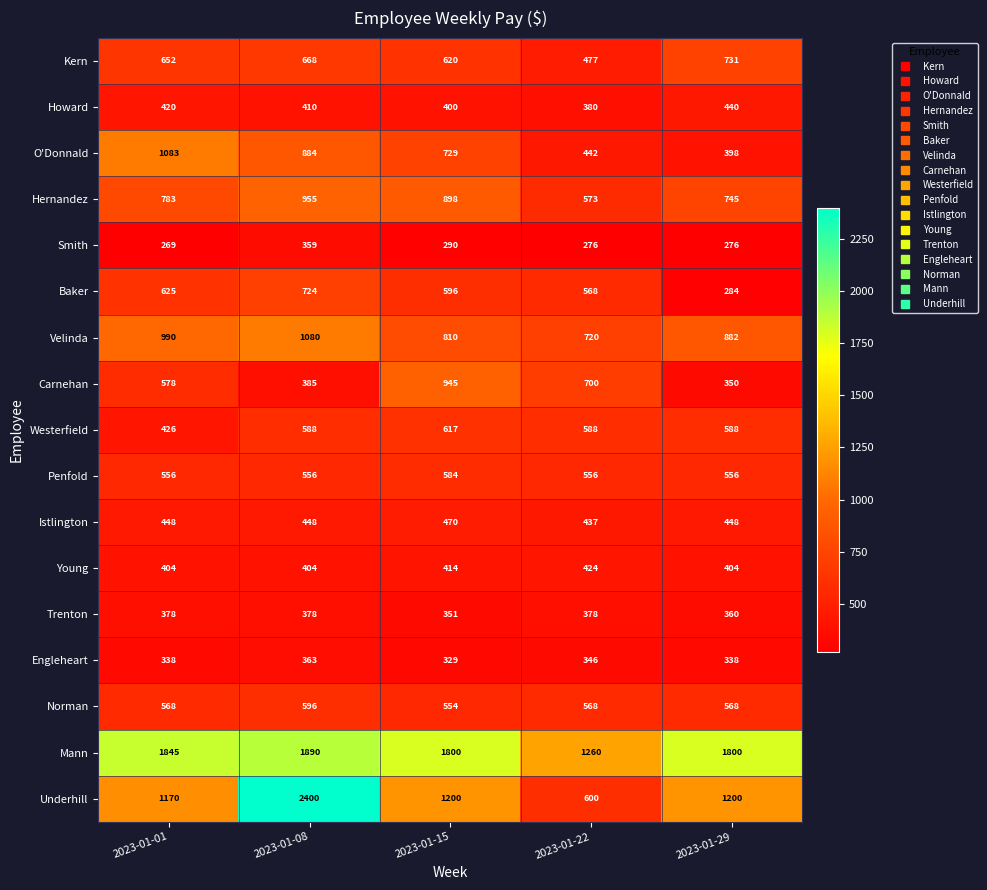

Is the value of Hernandez at 2023-01-01 greater than the value of O'Donnald at 2023-01-01?

No